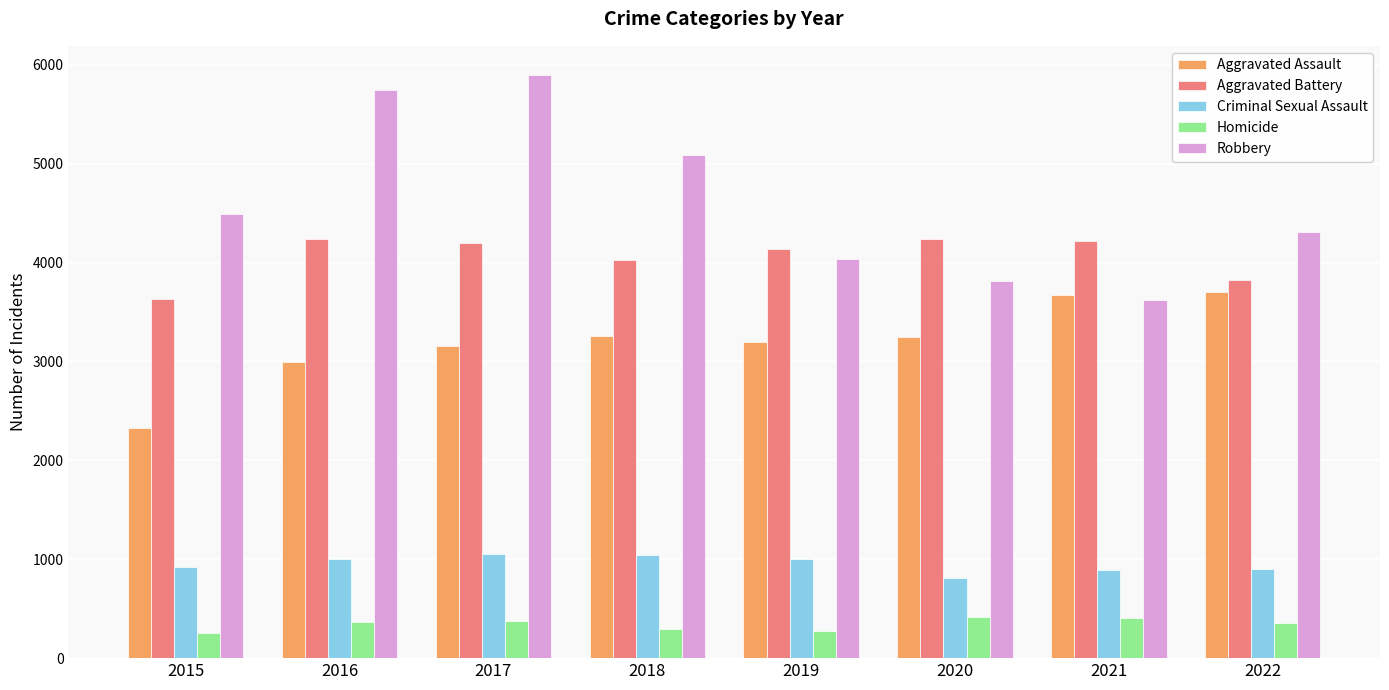

Which label corresponds to the largest value in the chart?

2017